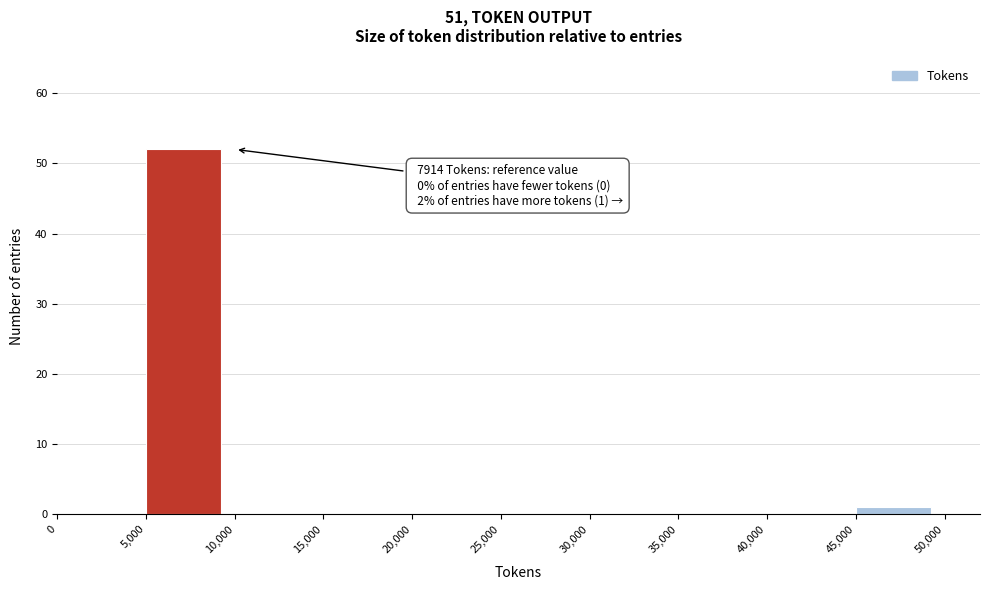

Over which range of the x-axis is the bar tallest?

5,000 to 10,000